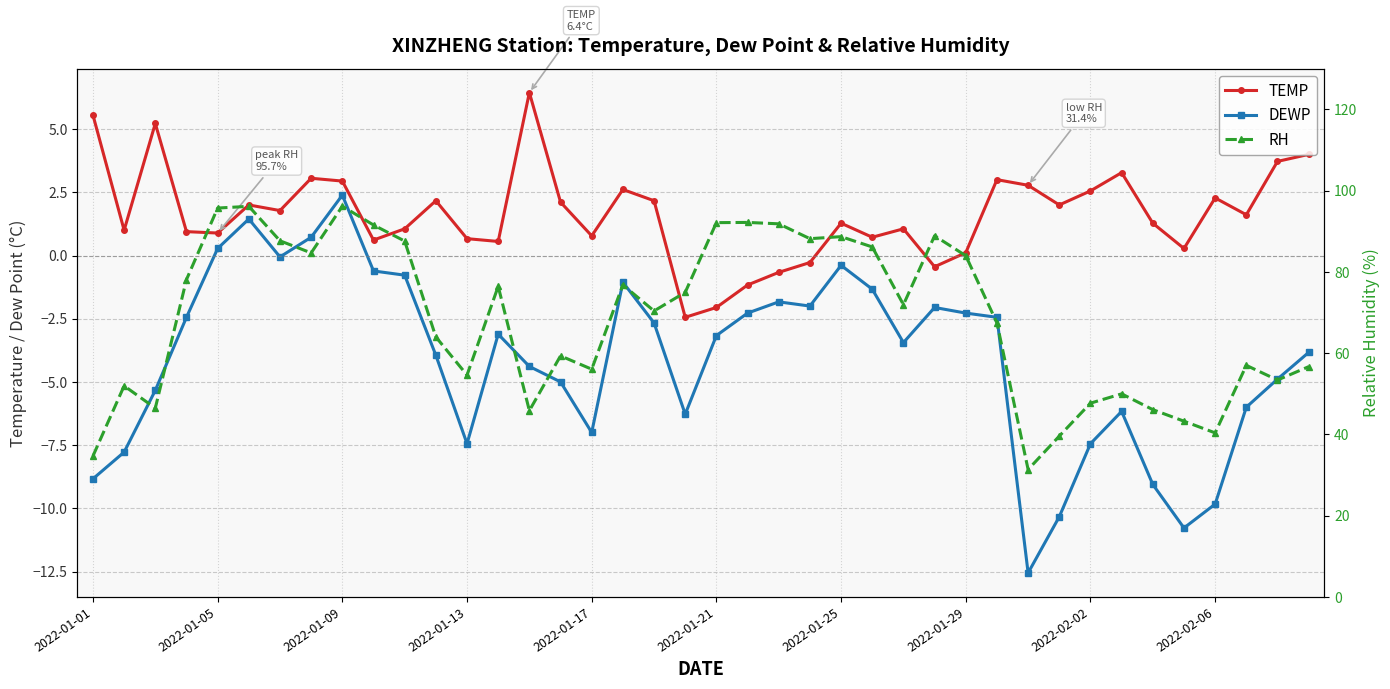

Between 2022-01-01 and 2022-02-06, which series saw the biggest shift?

RH